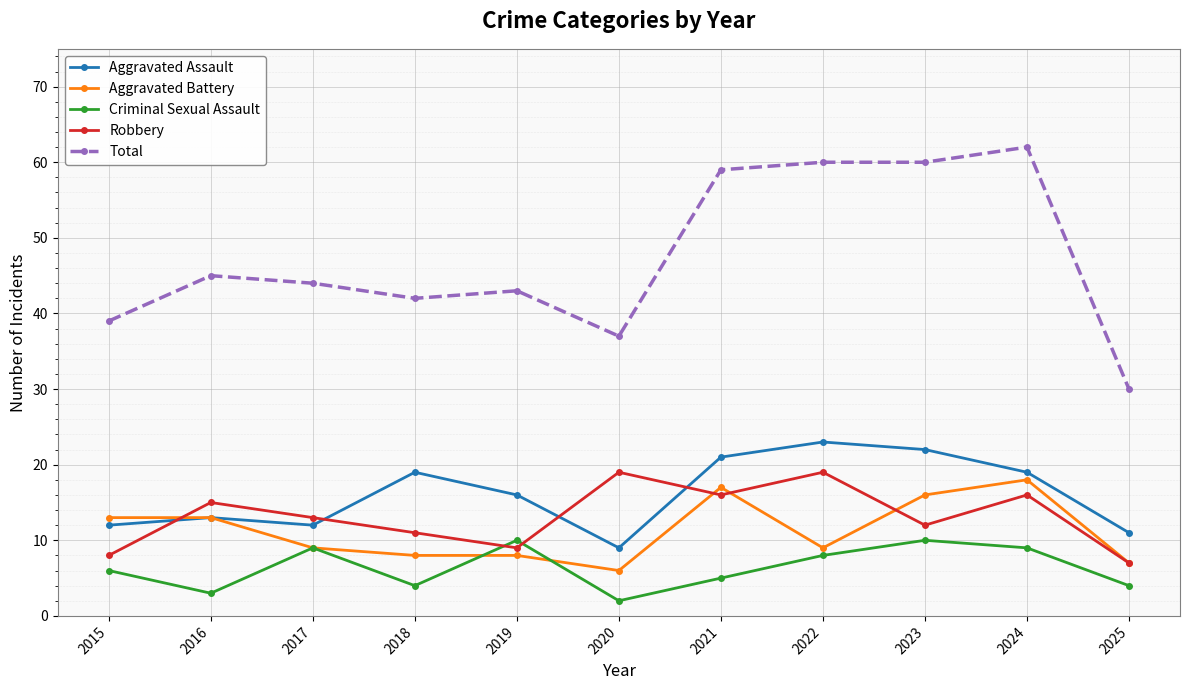

What is the approximate value of Total at 2024, to the nearest 5?

60